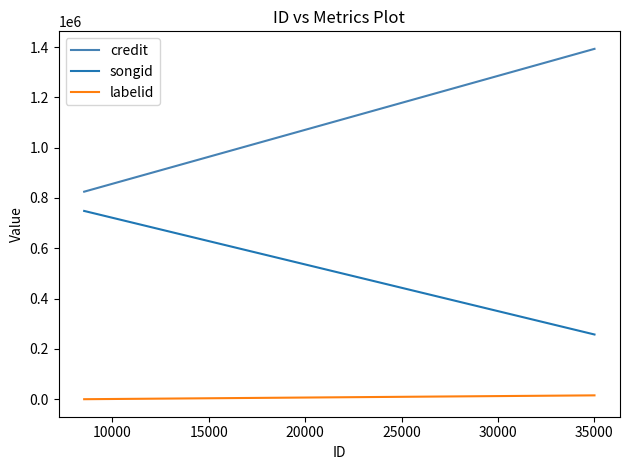

What is the total value across all series at 15000?

1665781